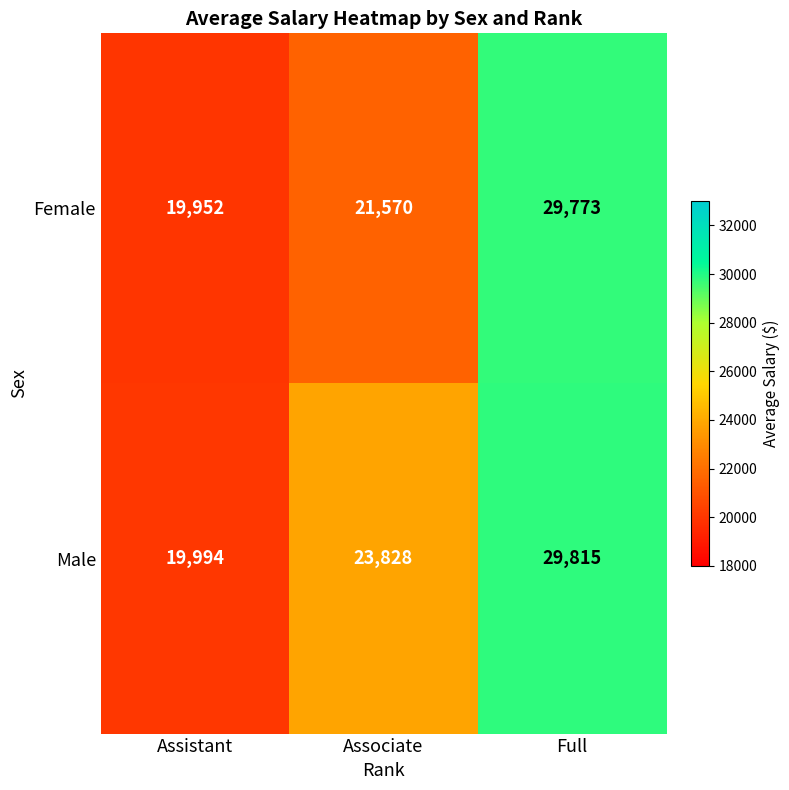

Which label corresponds to the largest value in the chart?

Full